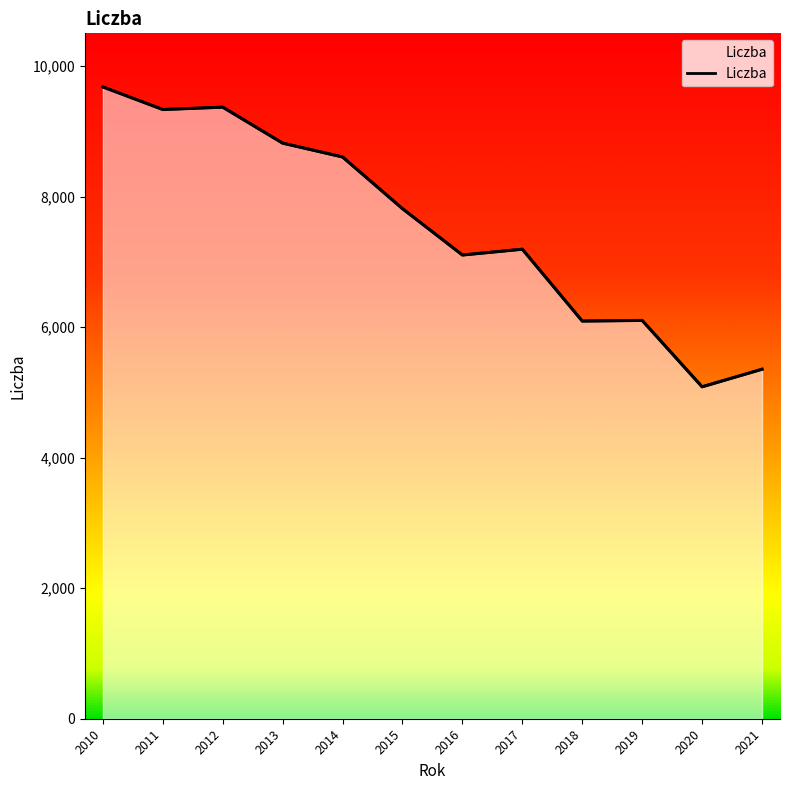

Where does the data first go above 7814?

2010